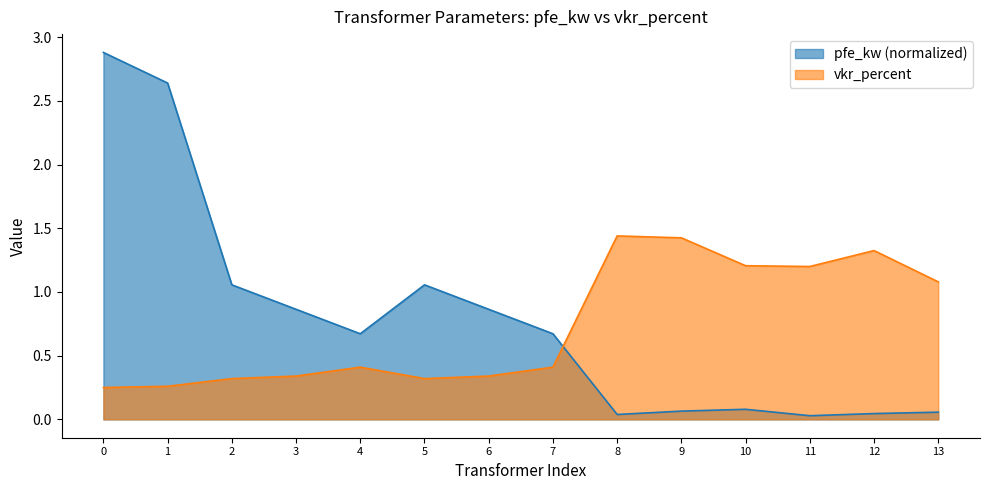

How many times do pfe_kw and vkr_percent cross each other?

1